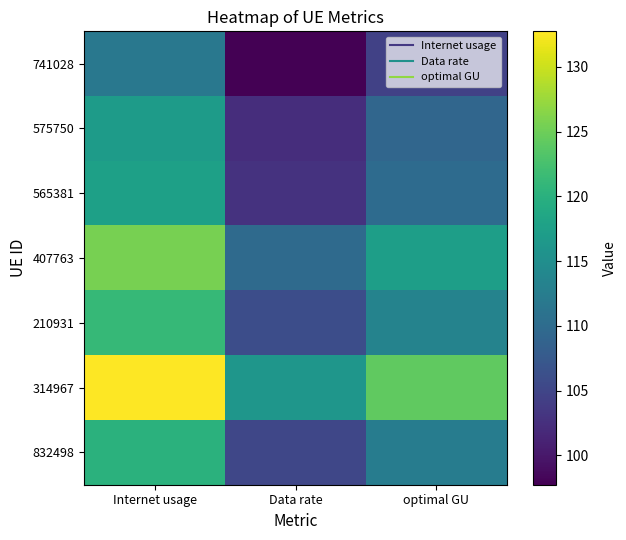

Reading left to right, transcribe all the data shown in this chart.

741028: Internet usage=111.7	Data rate=97.7	optimal GU=104.5
575750: Internet usage=116.9	Data rate=102.3	optimal GU=109.3
565381: Internet usage=117.6	Data rate=102.9	optimal GU=110.0
407763: Internet usage=125.5	Data rate=109.8	optimal GU=117.4
210931: Internet usage=121.2	Data rate=106.1	optimal GU=113.4
314967: Internet usage=132.7	Data rate=116.2	optimal GU=124.2
832498: Internet usage=120.2	Data rate=105.1	optimal GU=112.4